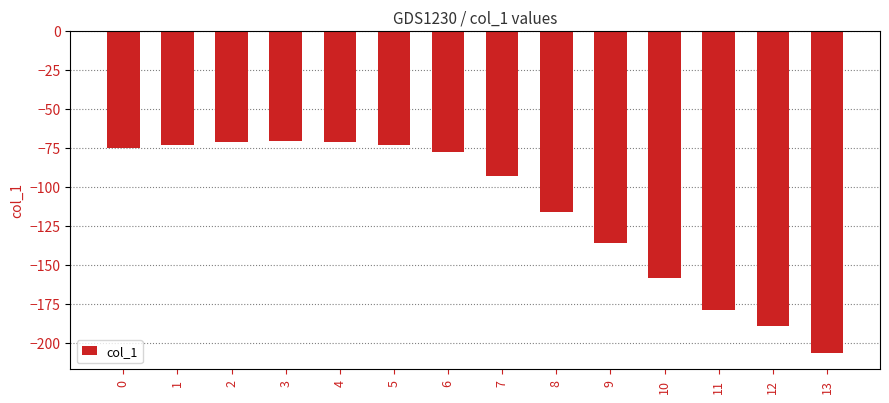

Rank the categories by value from highest to lowest.

3, 4, 2, 1, 5, 0, 6, 7, 8, 9, 10, 11, 12, 13